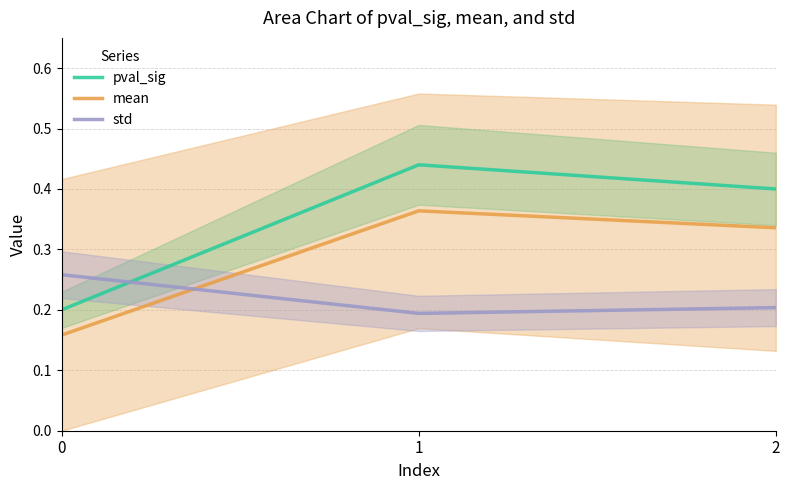

How many pval_sig values are between 0 and 1?

3